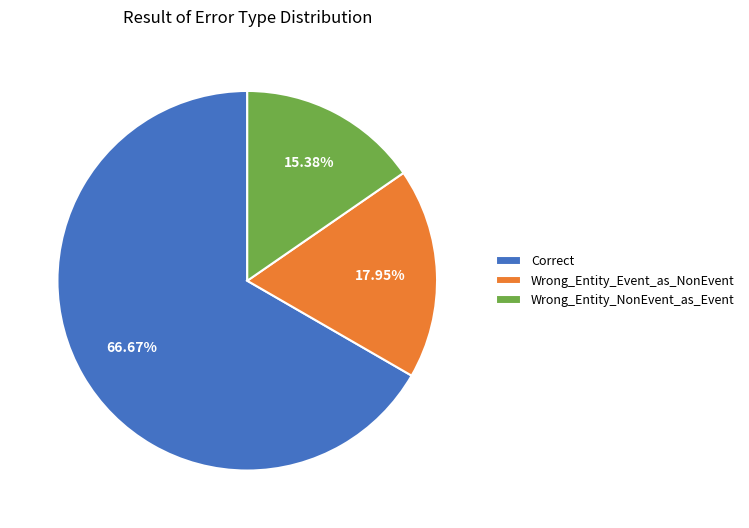

To the nearest percent, what percentage of the pie is Correct?

67%